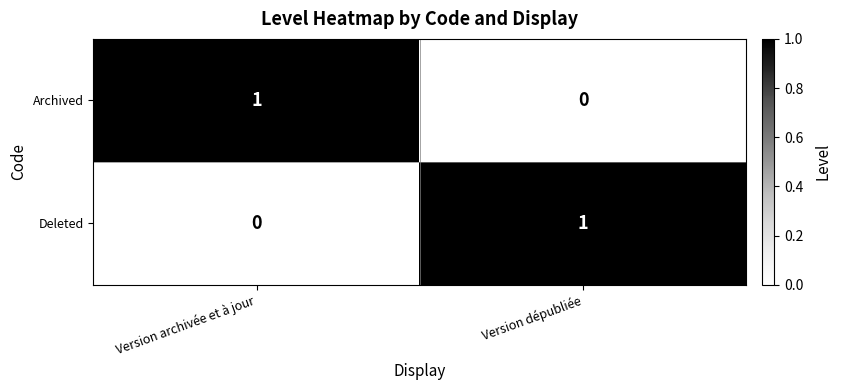

Where is Archived nearest to the value 0?

Version dépubliée